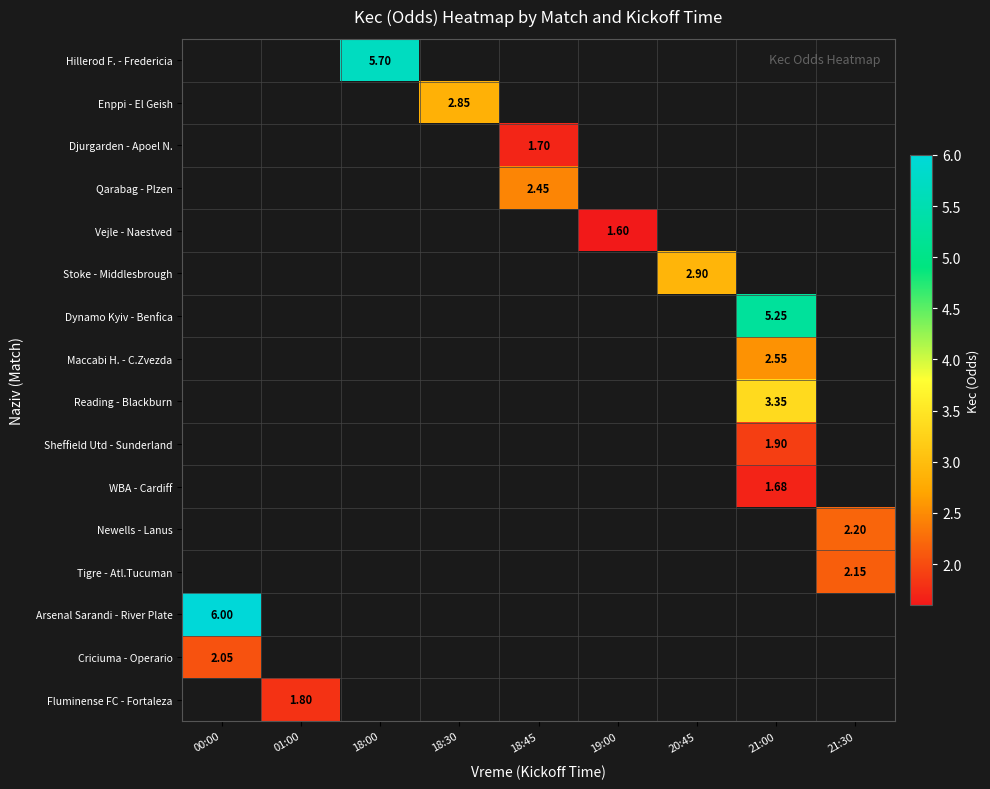

At which category does the chart reach its peak across all series?

00:00